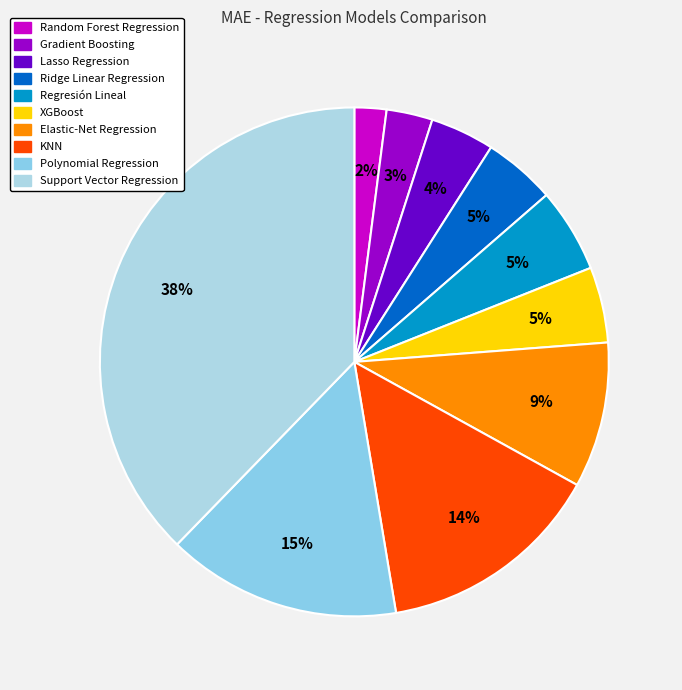

How many segments does this pie chart have?

10